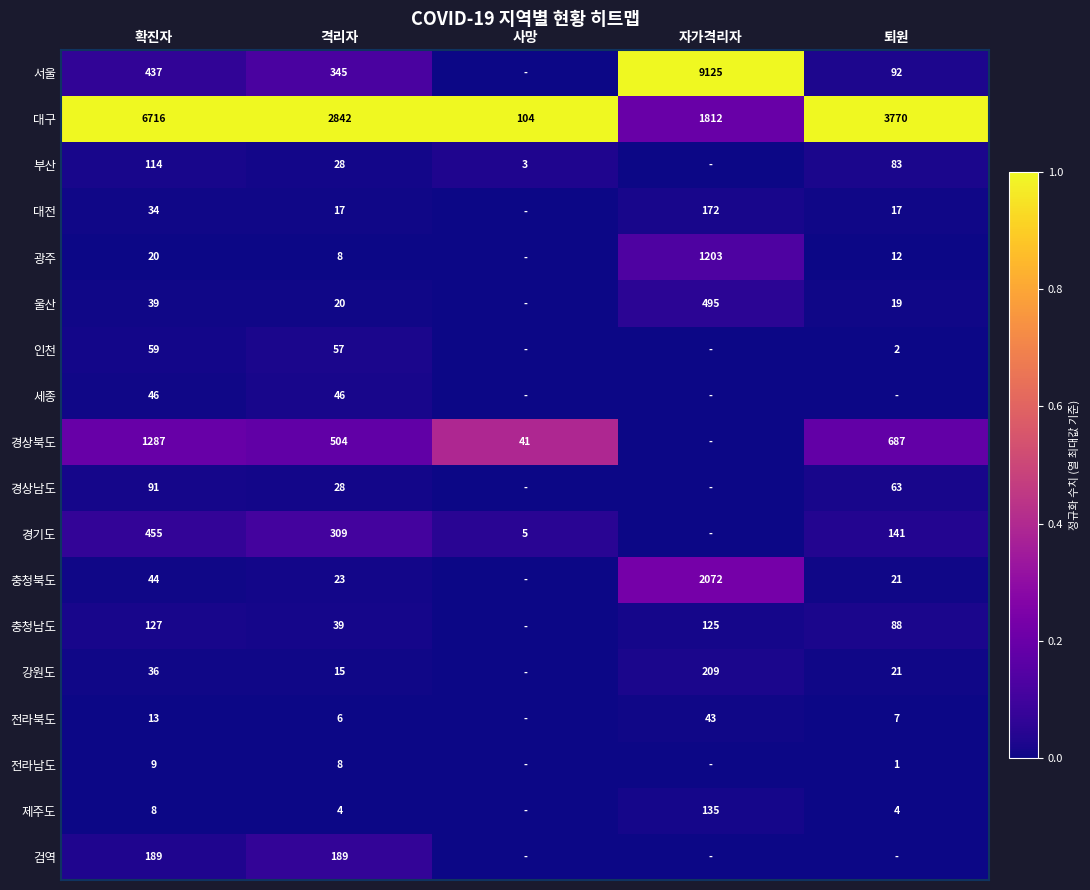

What is the total value across all series at 확진자?

9724